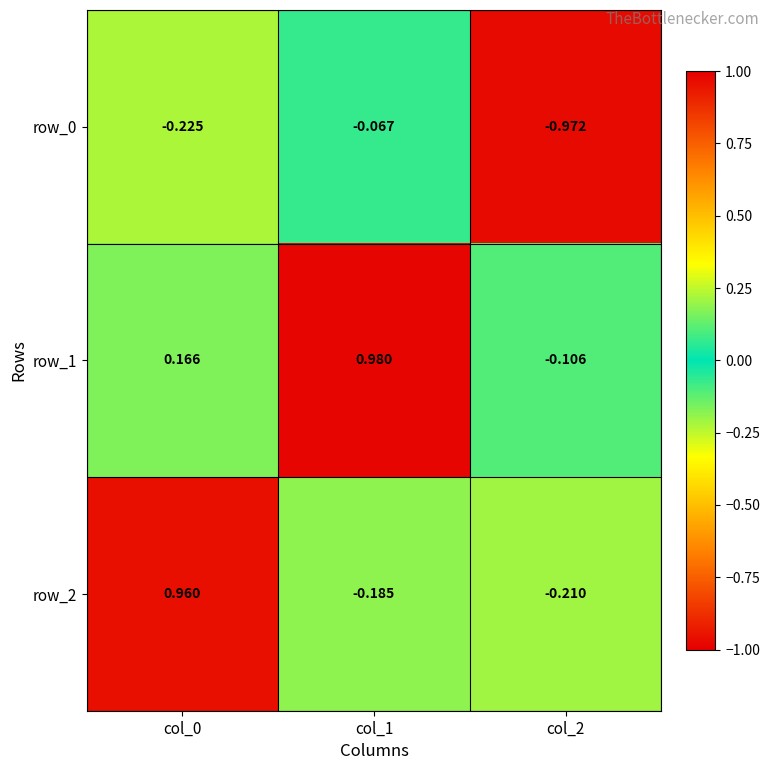

Is the value of row_1 at col_2 greater than the value of row_0 at col_2?

Yes